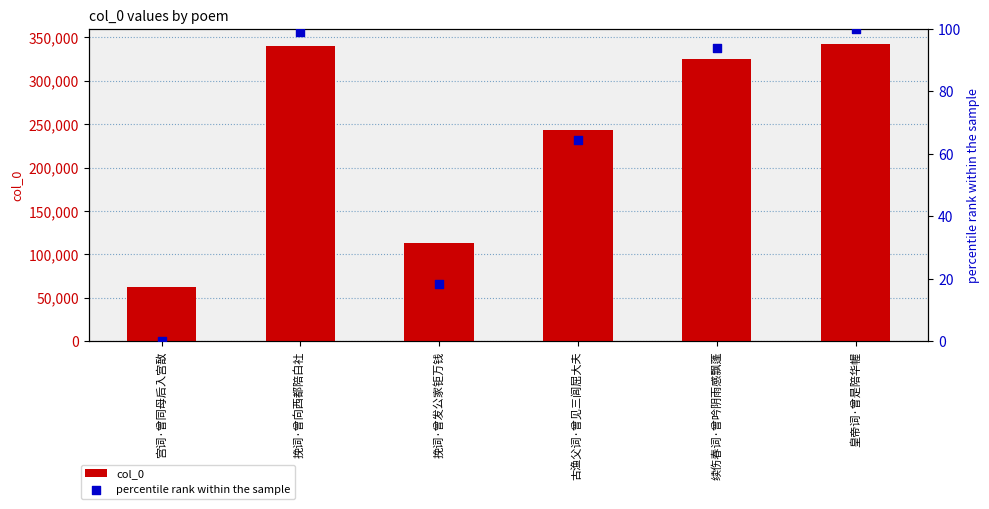

What are all the series names shown in the legend?

col_0, percentile rank within the sample